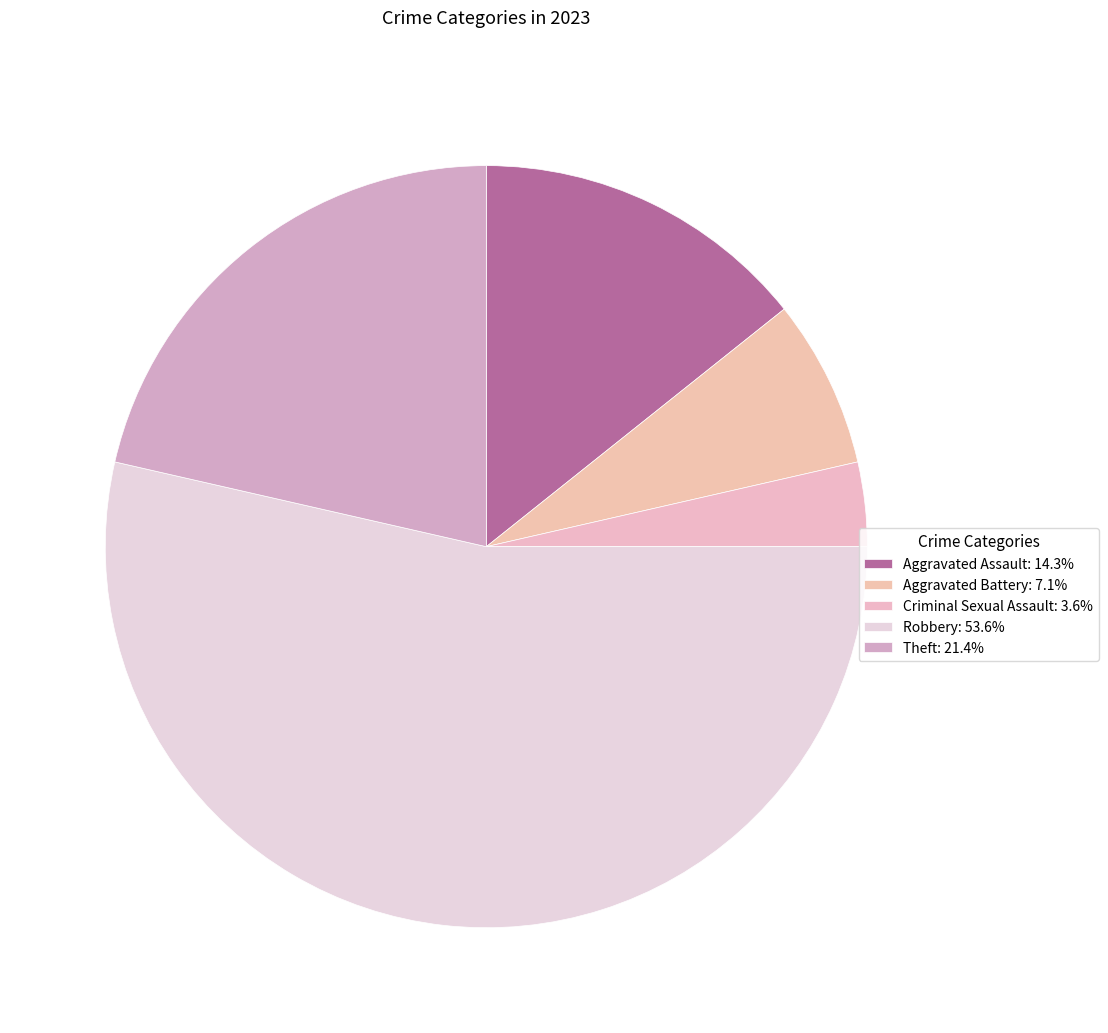

Which category accounts for the majority?

Robbery